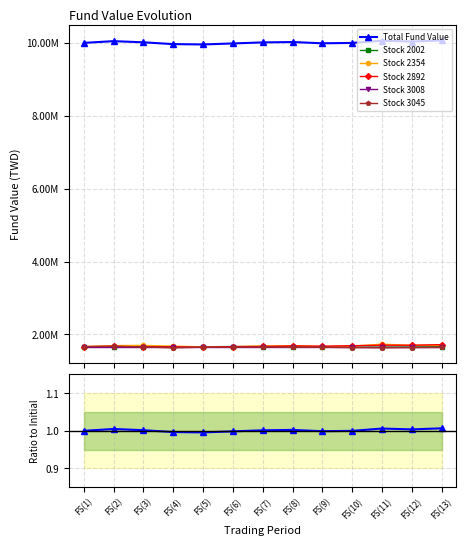

What is the difference between the maximum and minimum values in the Stock 2892 series?

72960.0